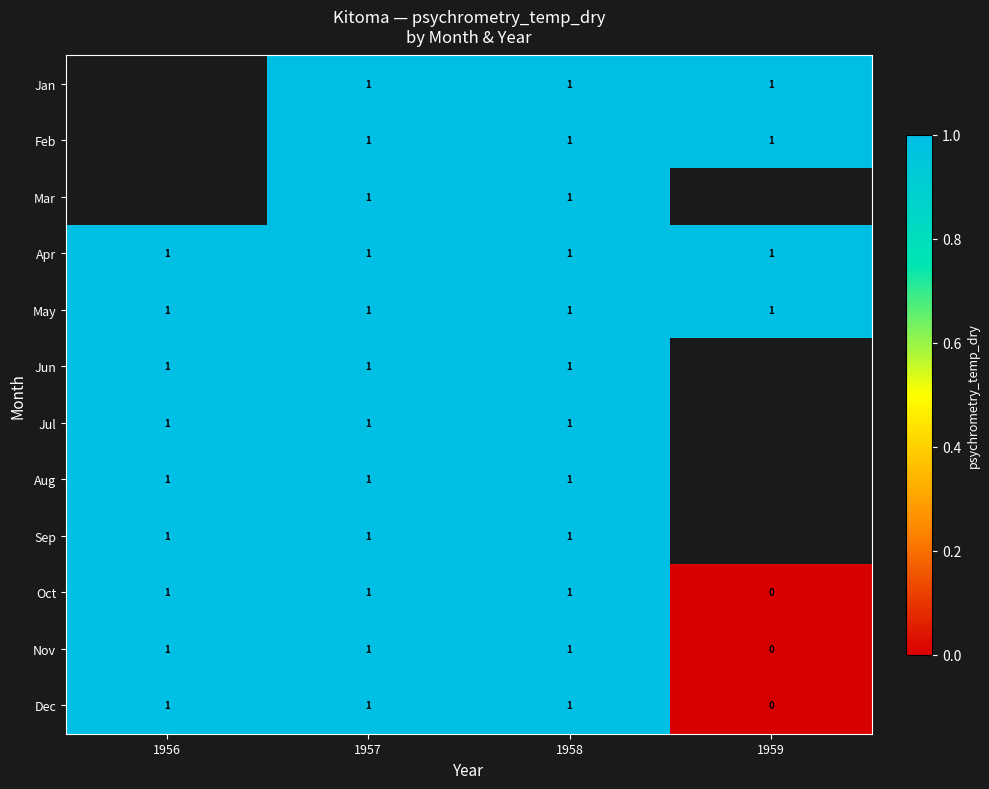

Which label corresponds to the largest value in the chart?

1957